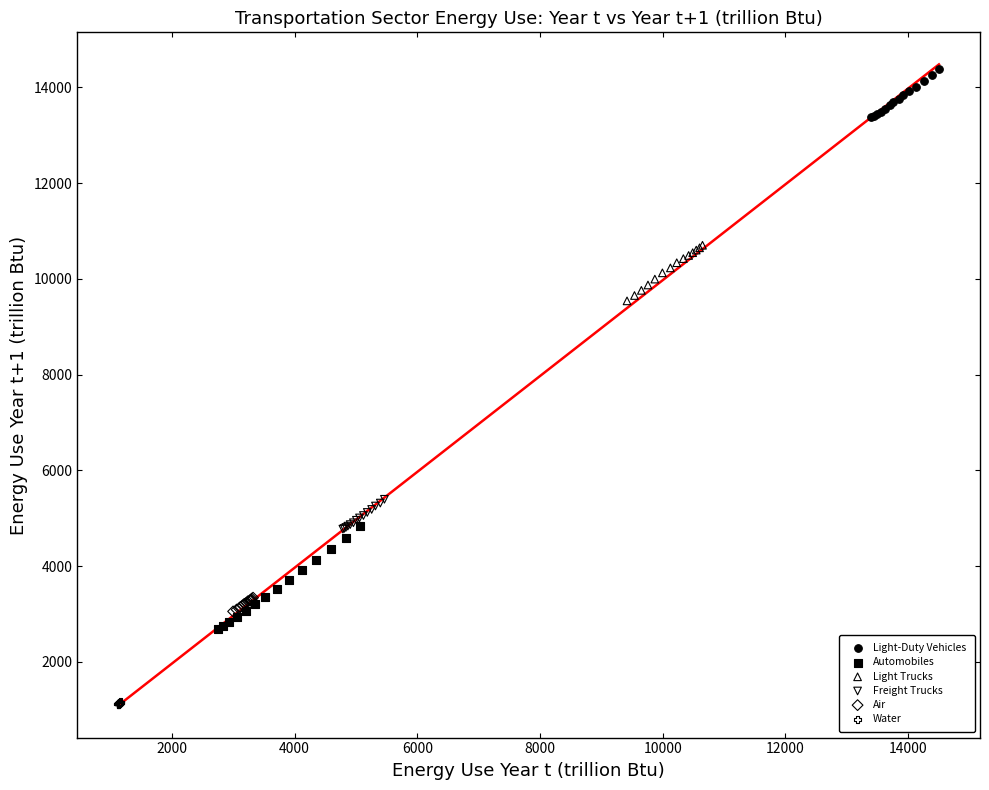

Which series reaches the minimum Y coordinate?

Water